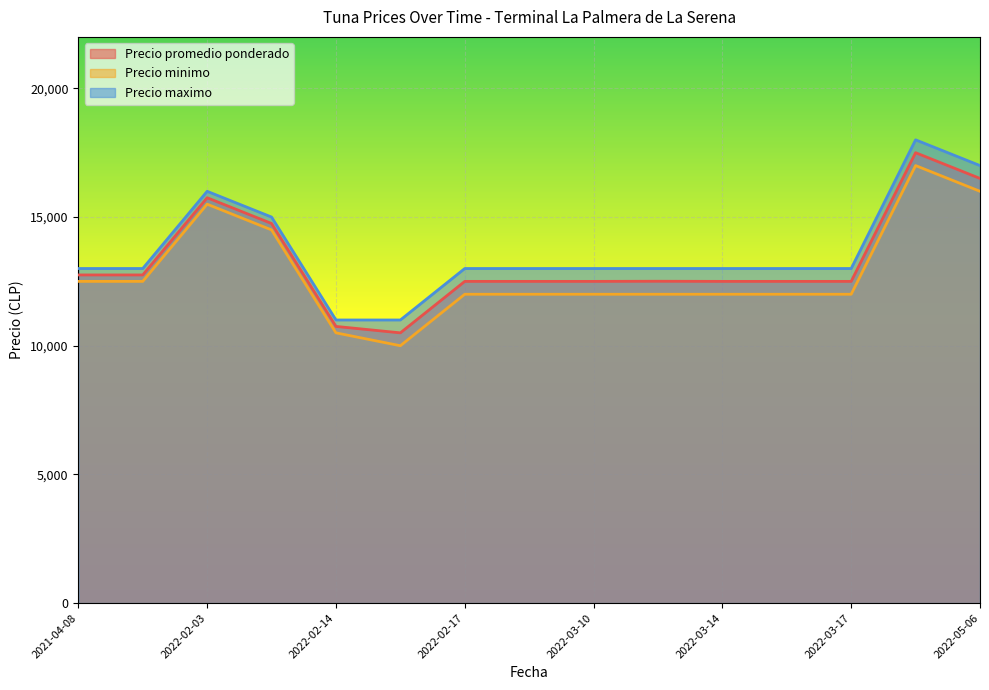

True or false: Precio minimo has a value of 12500 at 2021-04-08.

True